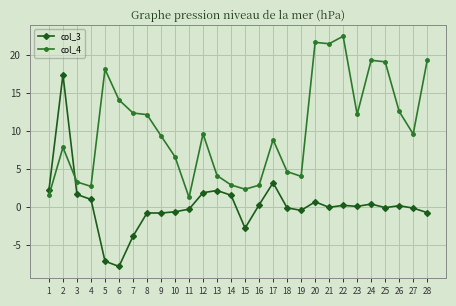

True or false: col_3 has more than 2 interior local peaks.

True